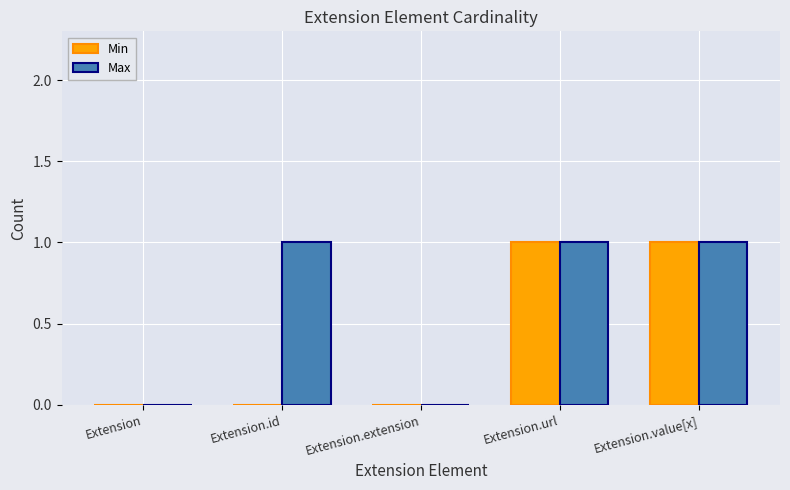

Which series has the largest total across all categories?

Max